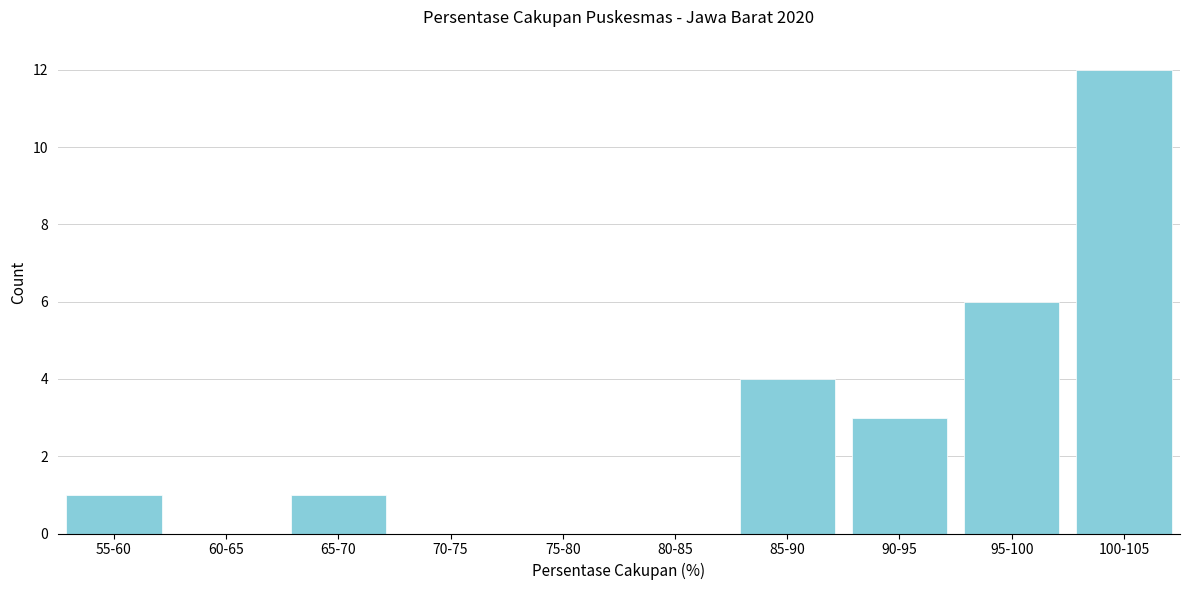

Reading left to right, what are all the values shown in this chart?

55-60=1	60-65=0	65-70=1	70-75=0	75-80=0	80-85=0	85-90=4	90-95=3	95-100=6	100-105=12